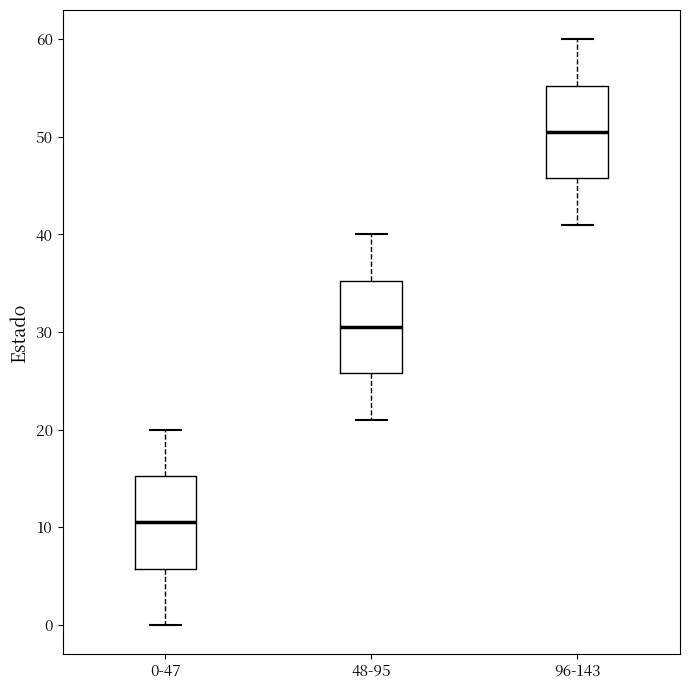

Where does the lower whisker of the box for 96-143 end on the y-axis? The values are not printed on the chart, so give them approximately, as read against the axis.

41